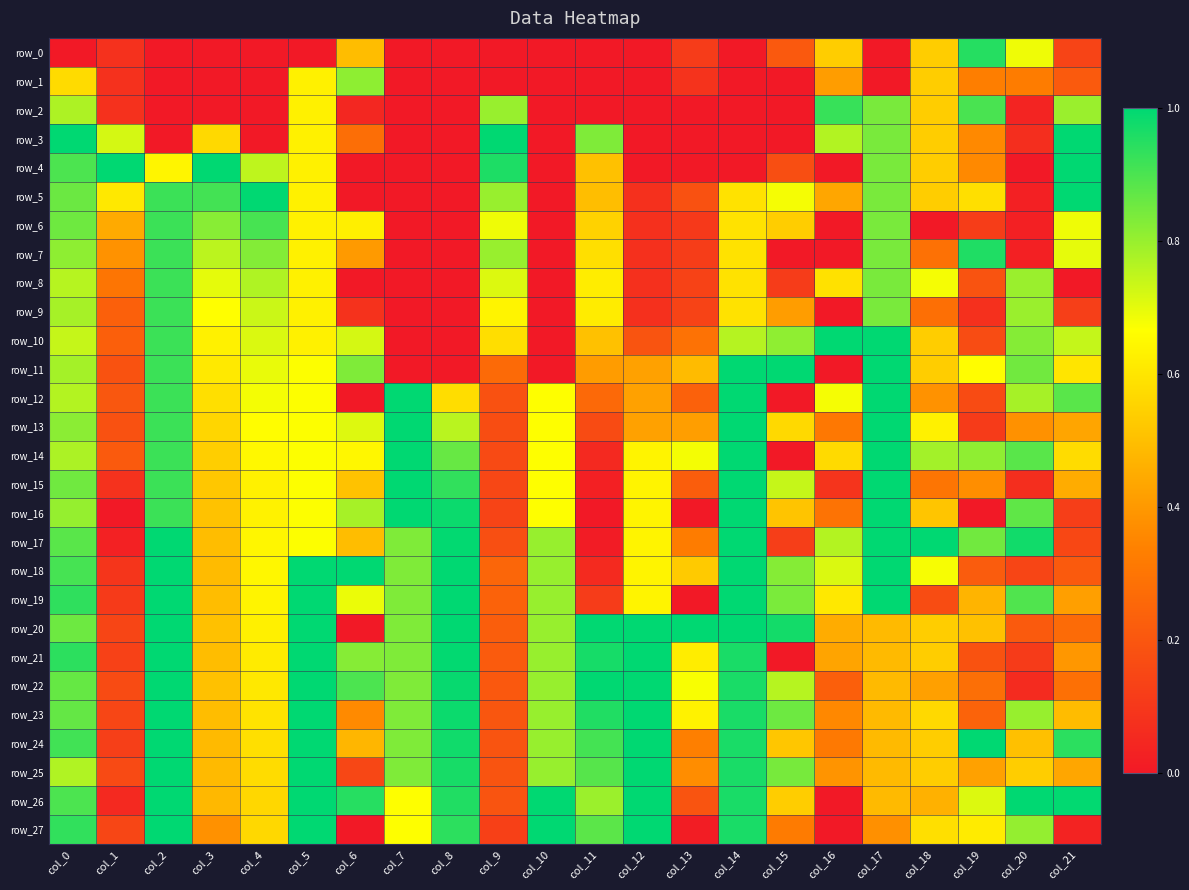

Reading left to right, transcribe all the data shown in this chart.

row_0: 0.0	0.1	0.0	0.0	0.0	0.0	0.5	0.0	0.0	0.0	0.0	0.0	0.0	0.1	0.0	0.2	0.5	0.0	0.5	1.0	0.7	0.1
row_1: 0.6	0.1	0.0	0.0	0.0	0.6	0.8	0.0	0.0	0.0	0.0	0.0	0.0	0.1	0.0	0.0	0.4	0.0	0.5	0.3	0.3	0.2
row_2: 0.8	0.1	0.0	0.0	0.0	0.6	0.0	0.0	0.0	0.8	0.0	0.0	0.0	0.0	0.0	0.0	0.9	0.8	0.5	0.9	0.0	0.8
row_3: 1.0	0.7	0.0	0.6	0.0	0.6	0.3	0.0	0.0	1.0	0.0	0.8	0.0	0.0	0.0	0.0	0.8	0.8	0.5	0.4	0.1	1.0
row_4: 0.9	1.0	0.6	1.0	0.8	0.6	0.0	0.0	0.0	1.0	0.0	0.5	0.0	0.0	0.0	0.2	0.0	0.8	0.5	0.4	0.0	1.0
row_5: 0.9	0.6	0.9	0.9	1.0	0.6	0.0	0.0	0.0	0.8	0.0	0.5	0.1	0.2	0.6	0.7	0.4	0.8	0.5	0.6	0.0	1.0
row_6: 0.9	0.4	0.9	0.8	0.9	0.6	0.6	0.0	0.0	0.7	0.0	0.6	0.1	0.1	0.6	0.5	0.0	0.8	0.0	0.1	0.0	0.7
row_7: 0.8	0.4	0.9	0.8	0.8	0.6	0.4	0.0	0.0	0.8	0.0	0.6	0.1	0.1	0.6	0.0	0.0	0.8	0.3	1.0	0.0	0.7
row_8: 0.8	0.3	0.9	0.7	0.8	0.6	0.0	0.0	0.0	0.7	0.0	0.6	0.1	0.1	0.6	0.1	0.6	0.8	0.7	0.2	0.8	0.0
row_9: 0.8	0.2	0.9	0.7	0.7	0.6	0.1	0.0	0.0	0.6	0.0	0.6	0.1	0.1	0.6	0.4	0.0	0.8	0.3	0.1	0.8	0.1
row_10: 0.7	0.2	0.9	0.6	0.7	0.6	0.7	0.0	0.0	0.6	0.0	0.5	0.2	0.3	0.8	0.8	1.0	1.0	0.5	0.2	0.8	0.7
row_11: 0.8	0.2	0.9	0.6	0.7	0.7	0.8	0.0	0.0	0.3	0.0	0.4	0.4	0.5	1.0	1.0	0.0	1.0	0.5	0.7	0.9	0.6
row_12: 0.8	0.2	0.9	0.6	0.7	0.7	0.0	1.0	0.6	0.2	0.7	0.3	0.4	0.2	1.0	0.0	0.7	1.0	0.4	0.2	0.8	0.9
row_13: 0.8	0.2	0.9	0.6	0.7	0.7	0.7	1.0	0.8	0.2	0.7	0.2	0.4	0.4	1.0	0.6	0.3	1.0	0.6	0.1	0.4	0.4
row_14: 0.8	0.2	0.9	0.5	0.6	0.7	0.6	1.0	0.9	0.2	0.7	0.1	0.6	0.7	1.0	0.0	0.6	1.0	0.8	0.8	0.9	0.6
row_15: 0.9	0.1	0.9	0.5	0.6	0.7	0.5	1.0	0.9	0.1	0.7	0.0	0.6	0.2	1.0	0.7	0.1	1.0	0.3	0.4	0.1	0.5
row_16: 0.8	0.0	0.9	0.5	0.6	0.7	0.8	1.0	1.0	0.1	0.7	0.0	0.6	0.0	1.0	0.5	0.3	1.0	0.5	0.0	0.9	0.1
row_17: 0.9	0.0	1.0	0.5	0.6	0.7	0.5	0.8	1.0	0.2	0.8	0.0	0.6	0.3	1.0	0.1	0.8	1.0	1.0	0.8	1.0	0.2
row_18: 0.9	0.1	1.0	0.5	0.6	1.0	1.0	0.8	1.0	0.3	0.8	0.1	0.6	0.5	1.0	0.8	0.7	1.0	0.7	0.2	0.1	0.2
row_19: 0.9	0.1	1.0	0.5	0.6	1.0	0.7	0.8	1.0	0.2	0.8	0.1	0.6	0.0	1.0	0.8	0.6	1.0	0.2	0.5	0.9	0.4
row_20: 0.9	0.1	1.0	0.5	0.6	1.0	0.0	0.8	1.0	0.2	0.8	1.0	1.0	1.0	1.0	1.0	0.5	0.5	0.5	0.5	0.2	0.3
row_21: 0.9	0.1	1.0	0.5	0.6	1.0	0.8	0.8	1.0	0.2	0.8	1.0	1.0	0.6	1.0	0.0	0.4	0.5	0.5	0.2	0.1	0.4
row_22: 0.9	0.2	1.0	0.5	0.6	1.0	0.9	0.8	1.0	0.2	0.8	1.0	1.0	0.7	1.0	0.8	0.2	0.5	0.4	0.3	0.1	0.3
row_23: 0.9	0.1	1.0	0.5	0.6	1.0	0.4	0.8	1.0	0.2	0.8	1.0	1.0	0.6	1.0	0.9	0.4	0.5	0.6	0.2	0.8	0.5
row_24: 0.9	0.1	1.0	0.5	0.6	1.0	0.5	0.8	1.0	0.2	0.8	0.9	1.0	0.3	1.0	0.5	0.3	0.5	0.5	1.0	0.5	0.9
row_25: 0.8	0.2	1.0	0.5	0.6	1.0	0.1	0.8	1.0	0.2	0.8	0.9	1.0	0.4	1.0	0.8	0.4	0.5	0.5	0.4	0.5	0.4
row_26: 0.9	0.1	1.0	0.5	0.6	1.0	0.9	0.7	1.0	0.2	1.0	0.8	1.0	0.2	1.0	0.5	0.0	0.5	0.5	0.7	1.0	1.0
row_27: 0.9	0.1	1.0	0.4	0.6	1.0	0.0	0.7	0.9	0.1	1.0	0.9	1.0	0.0	1.0	0.3	0.0	0.4	0.6	0.6	0.8	0.0